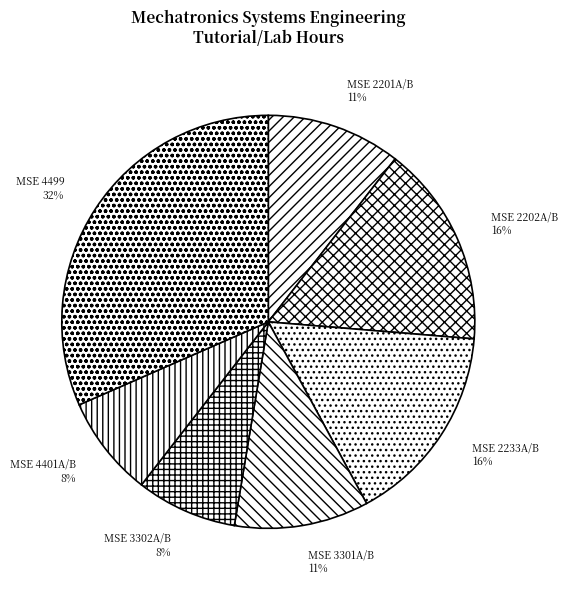

Count the number of slices in the pie.

7